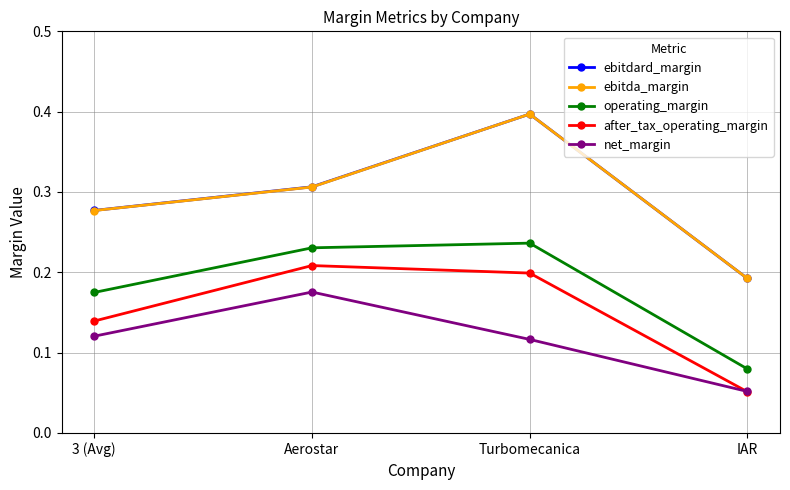

What is the total value across all series at IAR?

0.6